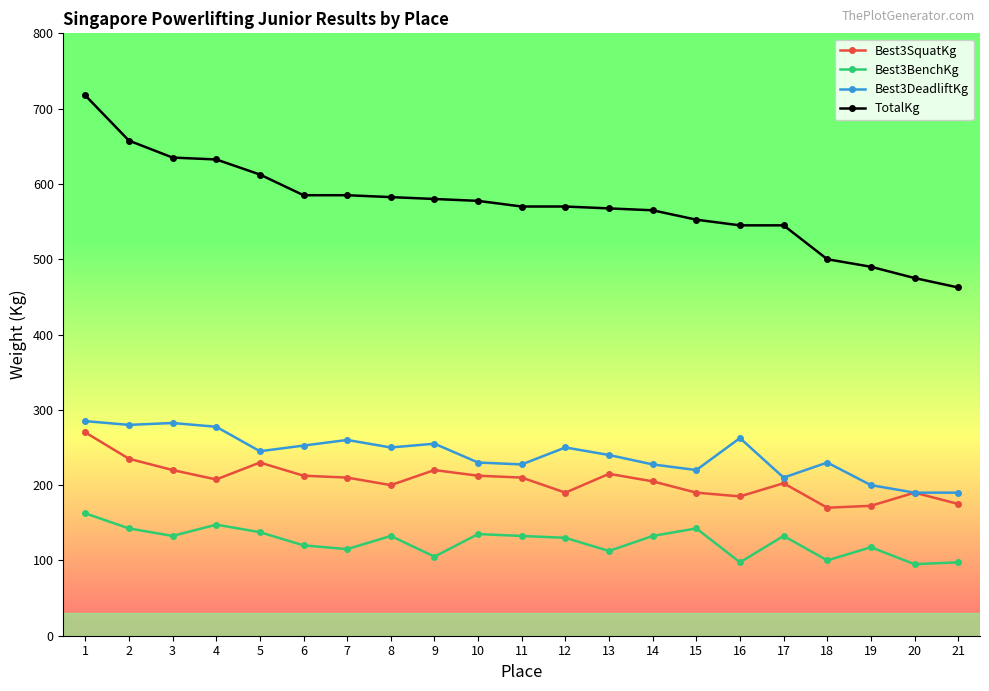

Rank the series at 19 from lowest to highest value.

Best3BenchKg, Best3SquatKg, Best3DeadliftKg, TotalKg